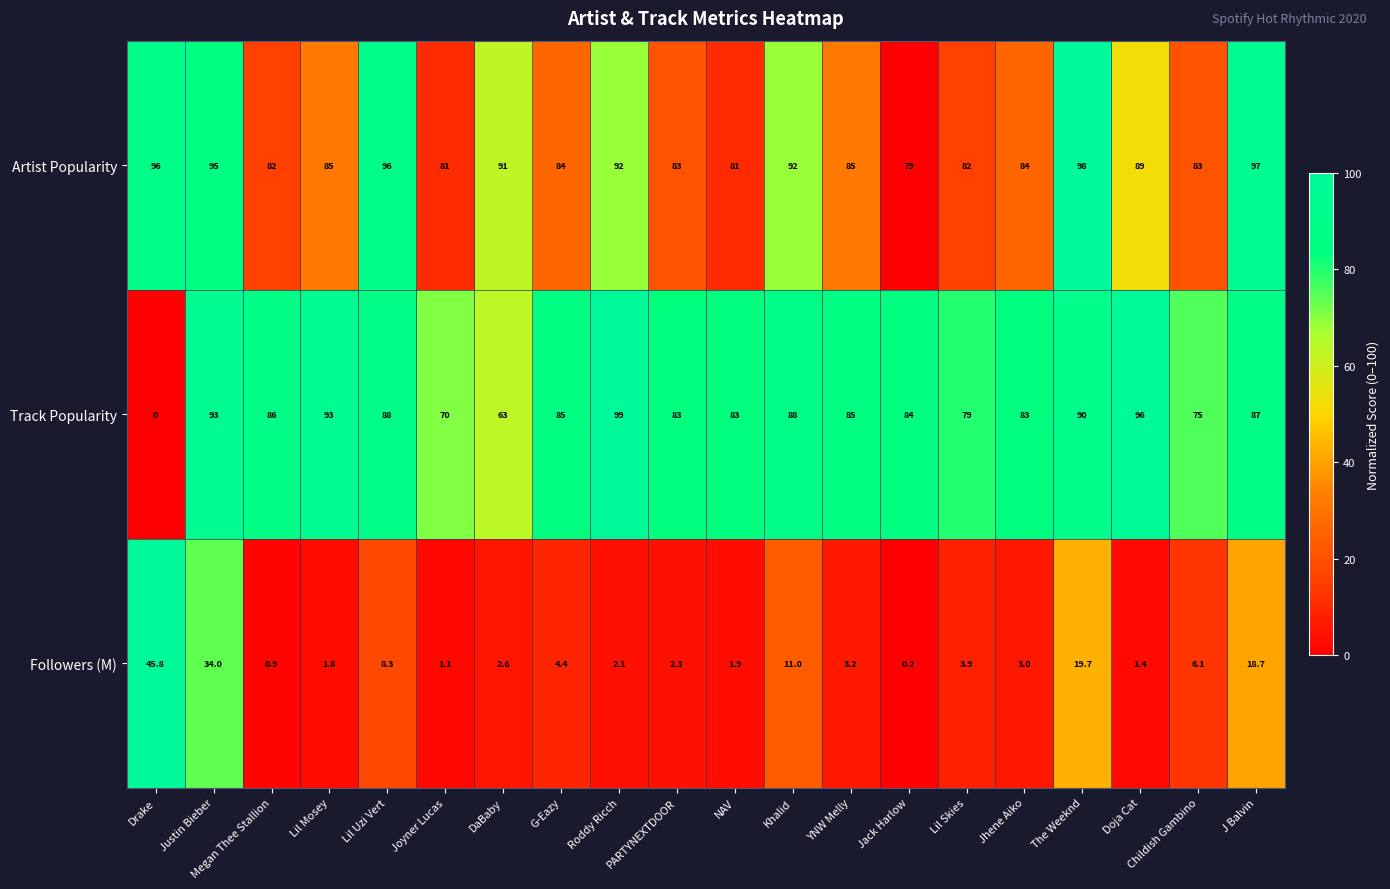

Rank the series by their maximum value, from lowest to highest.

Followers (M), Artist Popularity, Track Popularity